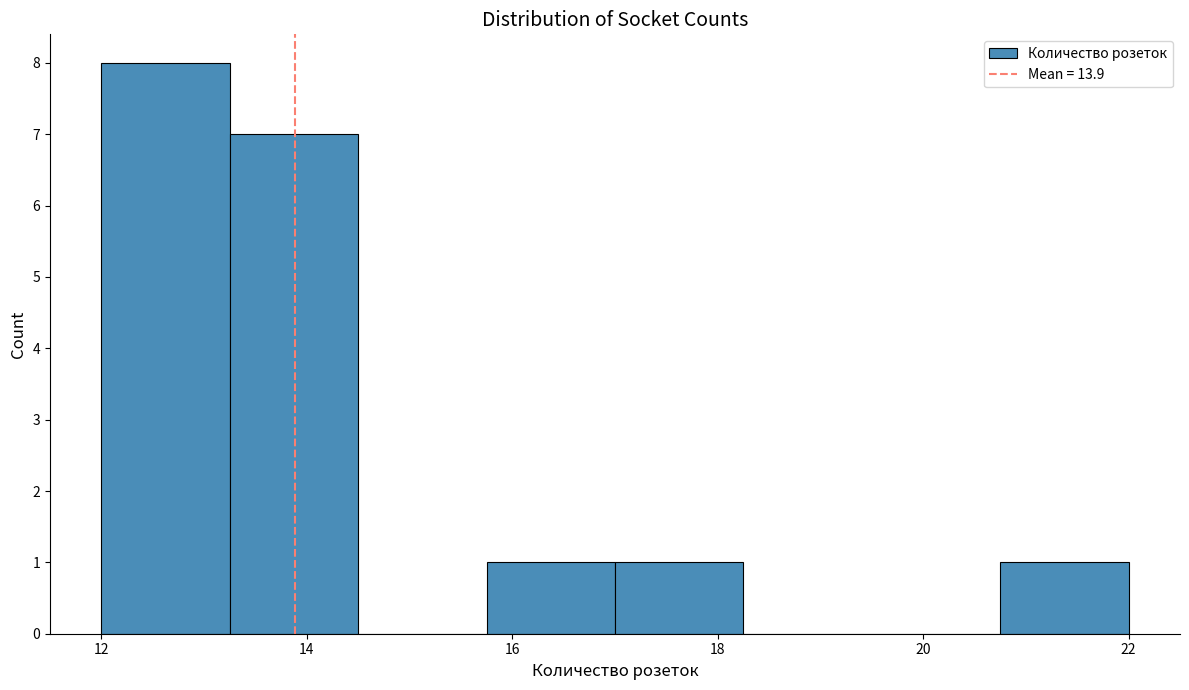

Reading left to right, list every bar in this chart as the range it spans on the x-axis followed by its height. Neither the bar edges nor the heights are printed on the chart, so give them approximately, as read against the axes.

12.00 to 13.25: 8
13.25 to 14.50: 7
14.50 to 15.75: 0
15.75 to 17.00: 1
17.00 to 18.25: 1
18.25 to 19.50: 0
19.50 to 20.75: 0
20.75 to 22.00: 1